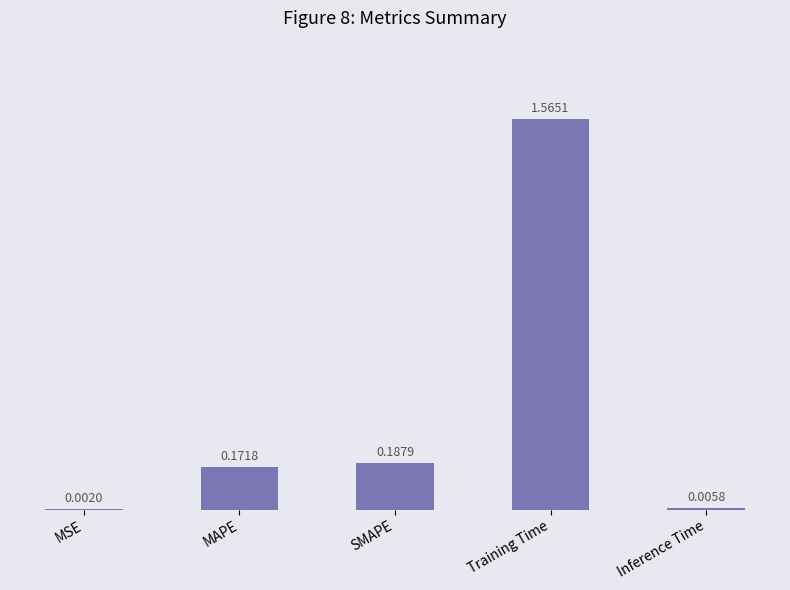

Which category has the highest value across all series?

Training Time